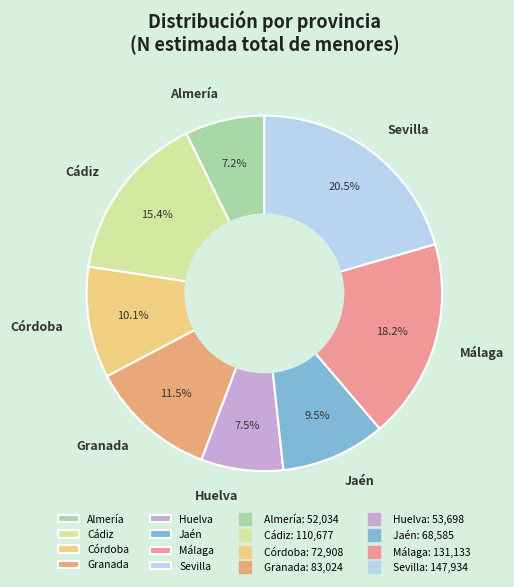

What is the largest slice in the pie chart?

Sevilla